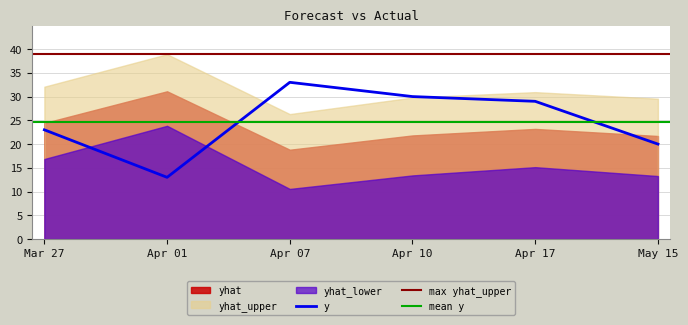

Where is the first local minimum for yhat?

2023-04-07